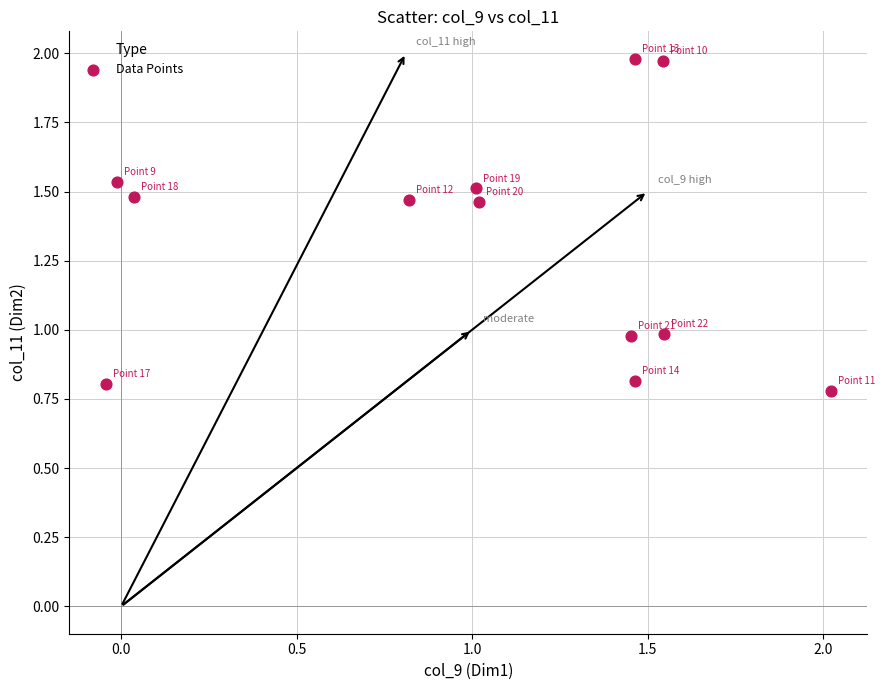

What is the average Y value?

1.3